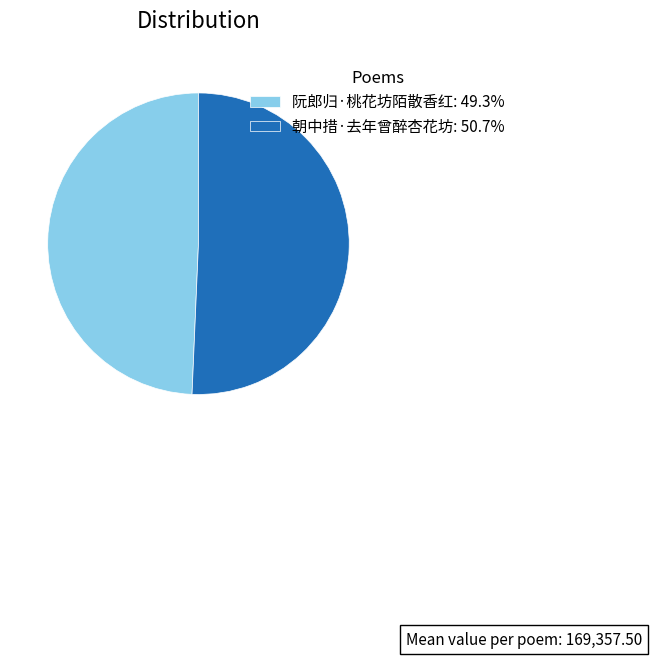

Is there any slice that represents more than half of the pie?

Yes